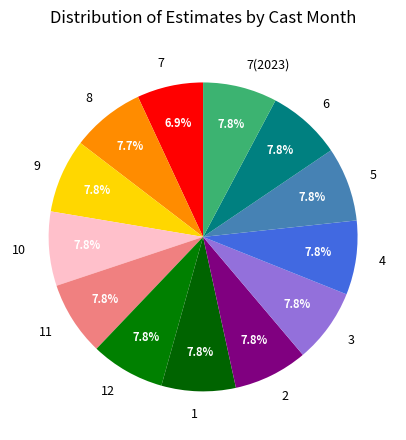

To the nearest percent, what is the average slice percentage?

8%